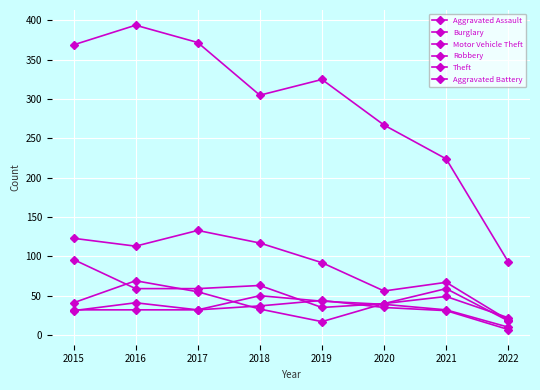

Is this an area chart (filled region under the line)?

No